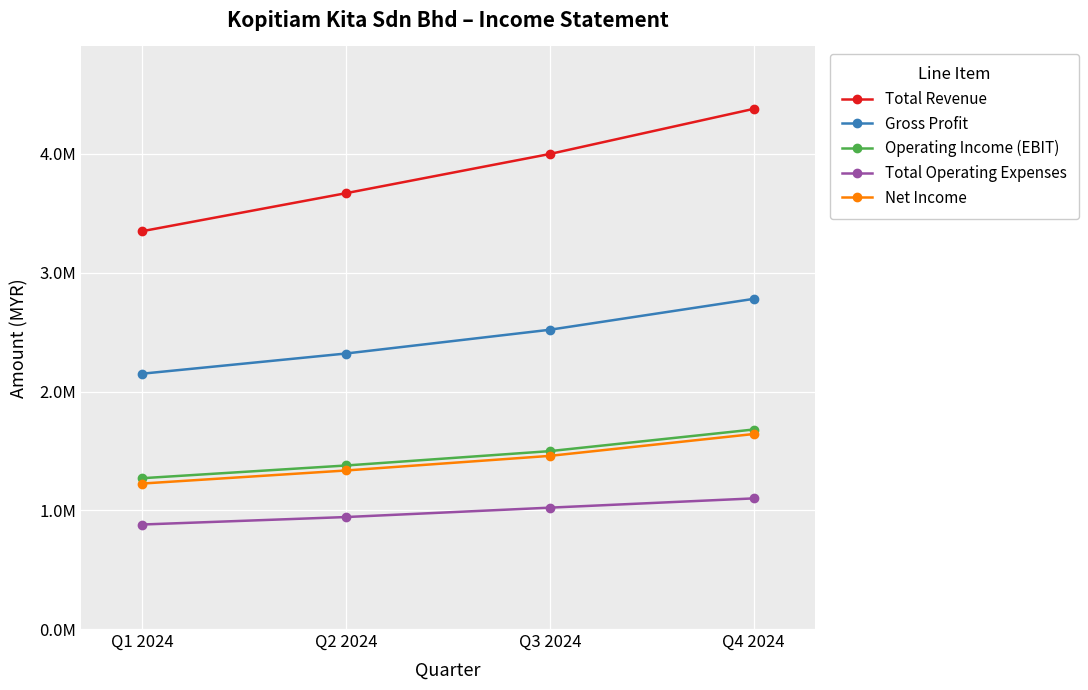

Is this an area chart (filled region under the line)?

No